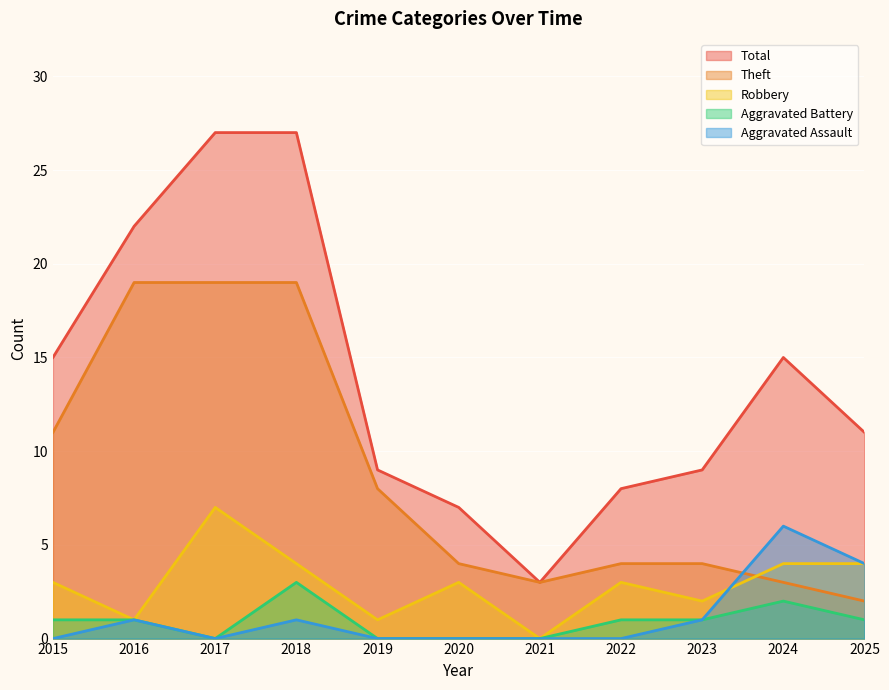

Reading left to right, what are all the values shown in this chart?

Aggravated Assault: 0	1	0	1	0	0	0	0	1	6	4
Aggravated Battery: 1	1	0	3	0	0	0	1	1	2	1
Robbery: 3	1	7	4	1	3	0	3	2	4	4
Theft: 11	19	19	19	8	4	3	4	4	3	2
Total: 15	22	27	27	9	7	3	8	9	15	11